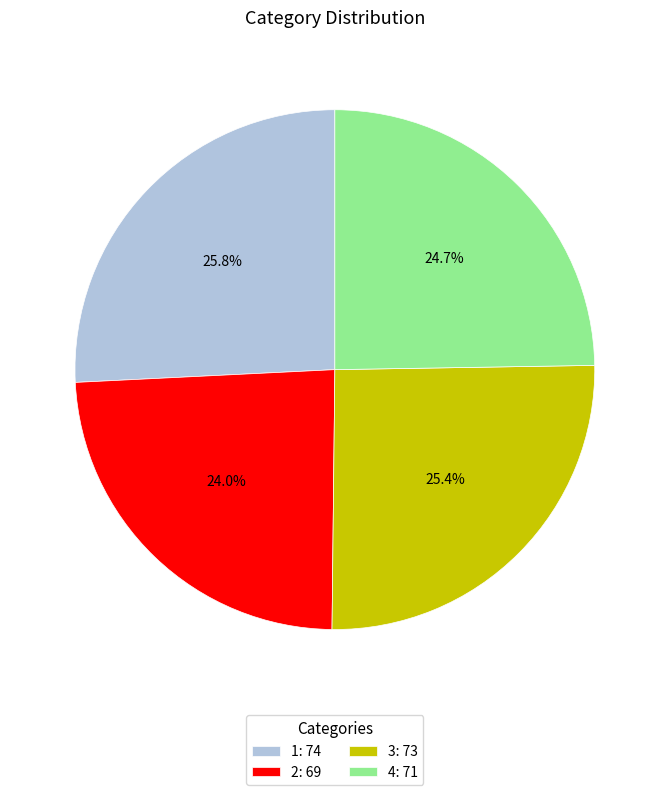

What percentage do 1: 74 and 2: 69 together represent?

49.8%